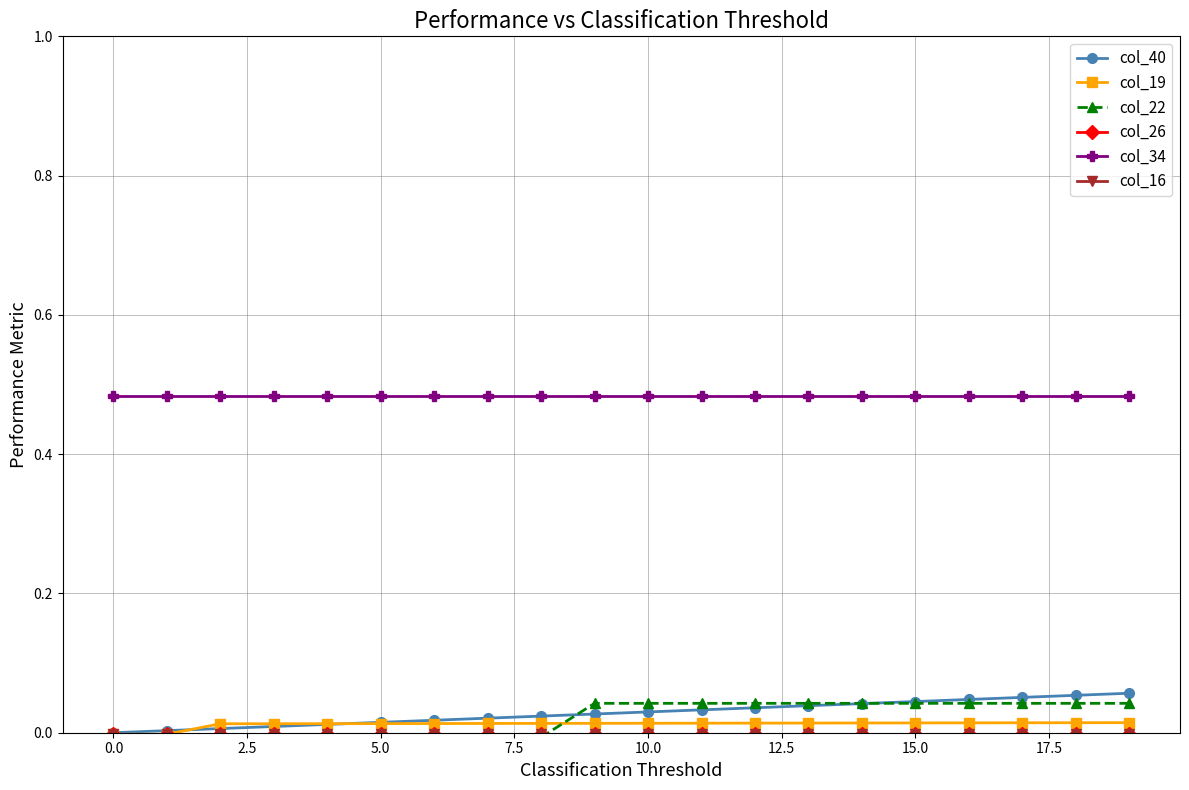

How many values in the col_22 series are below 0?

9